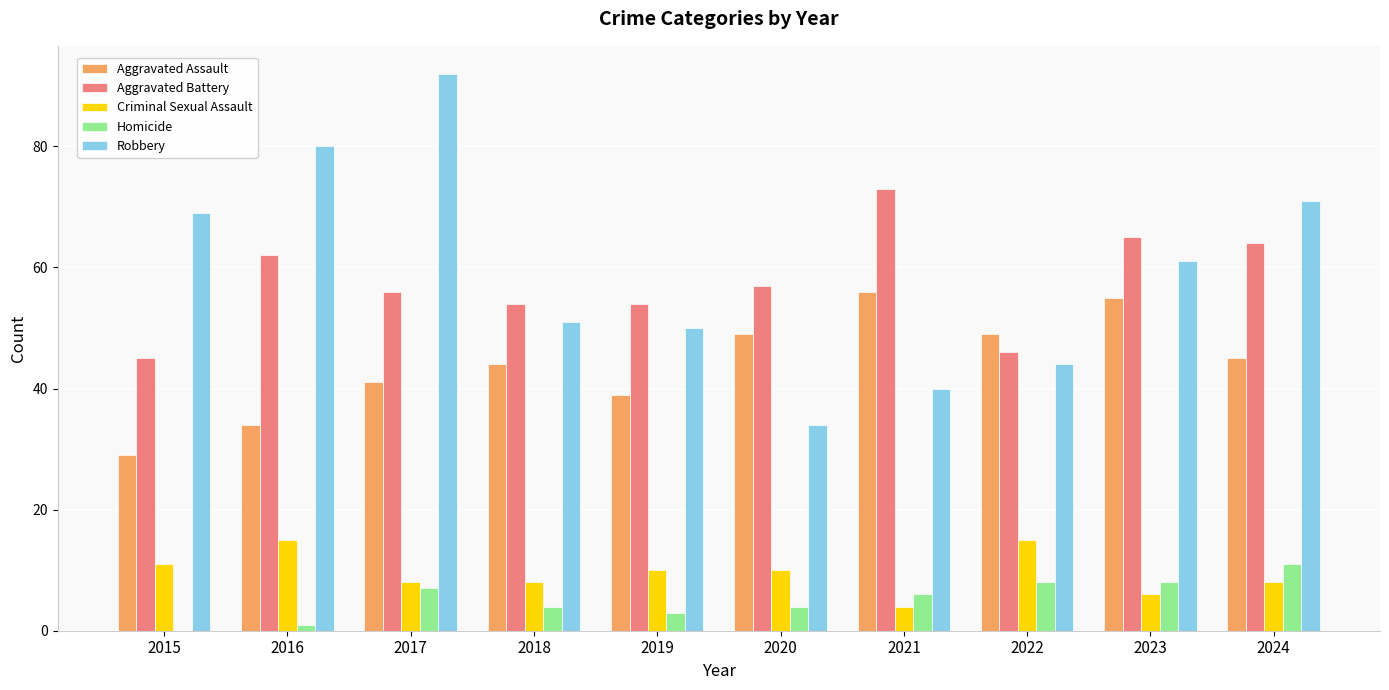

What are all the series names shown in the legend?

Aggravated Assault, Aggravated Battery, Criminal Sexual Assault, Homicide, Robbery